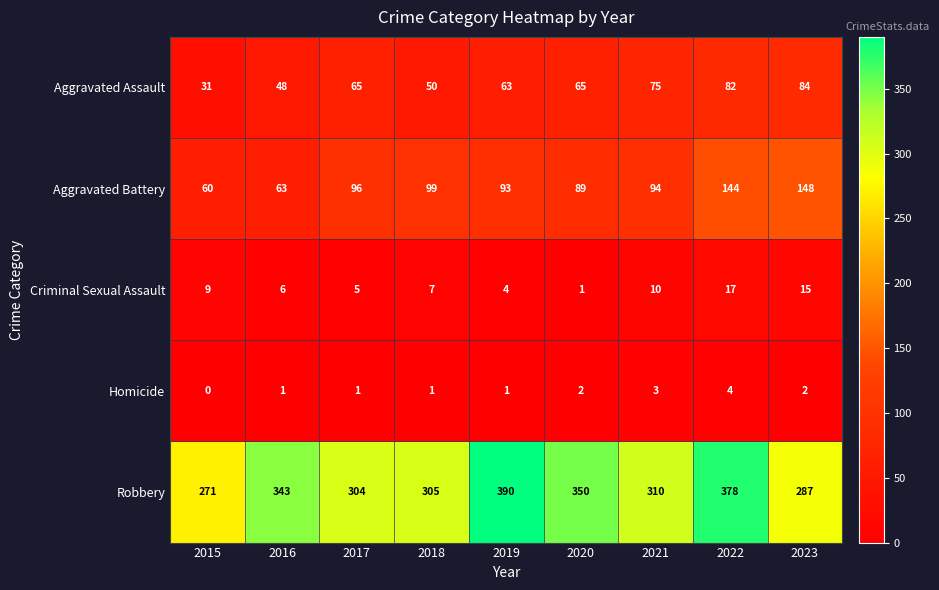

Rank the series by their maximum value, from lowest to highest.

Homicide, Criminal Sexual Assault, Aggravated Assault, Aggravated Battery, Robbery